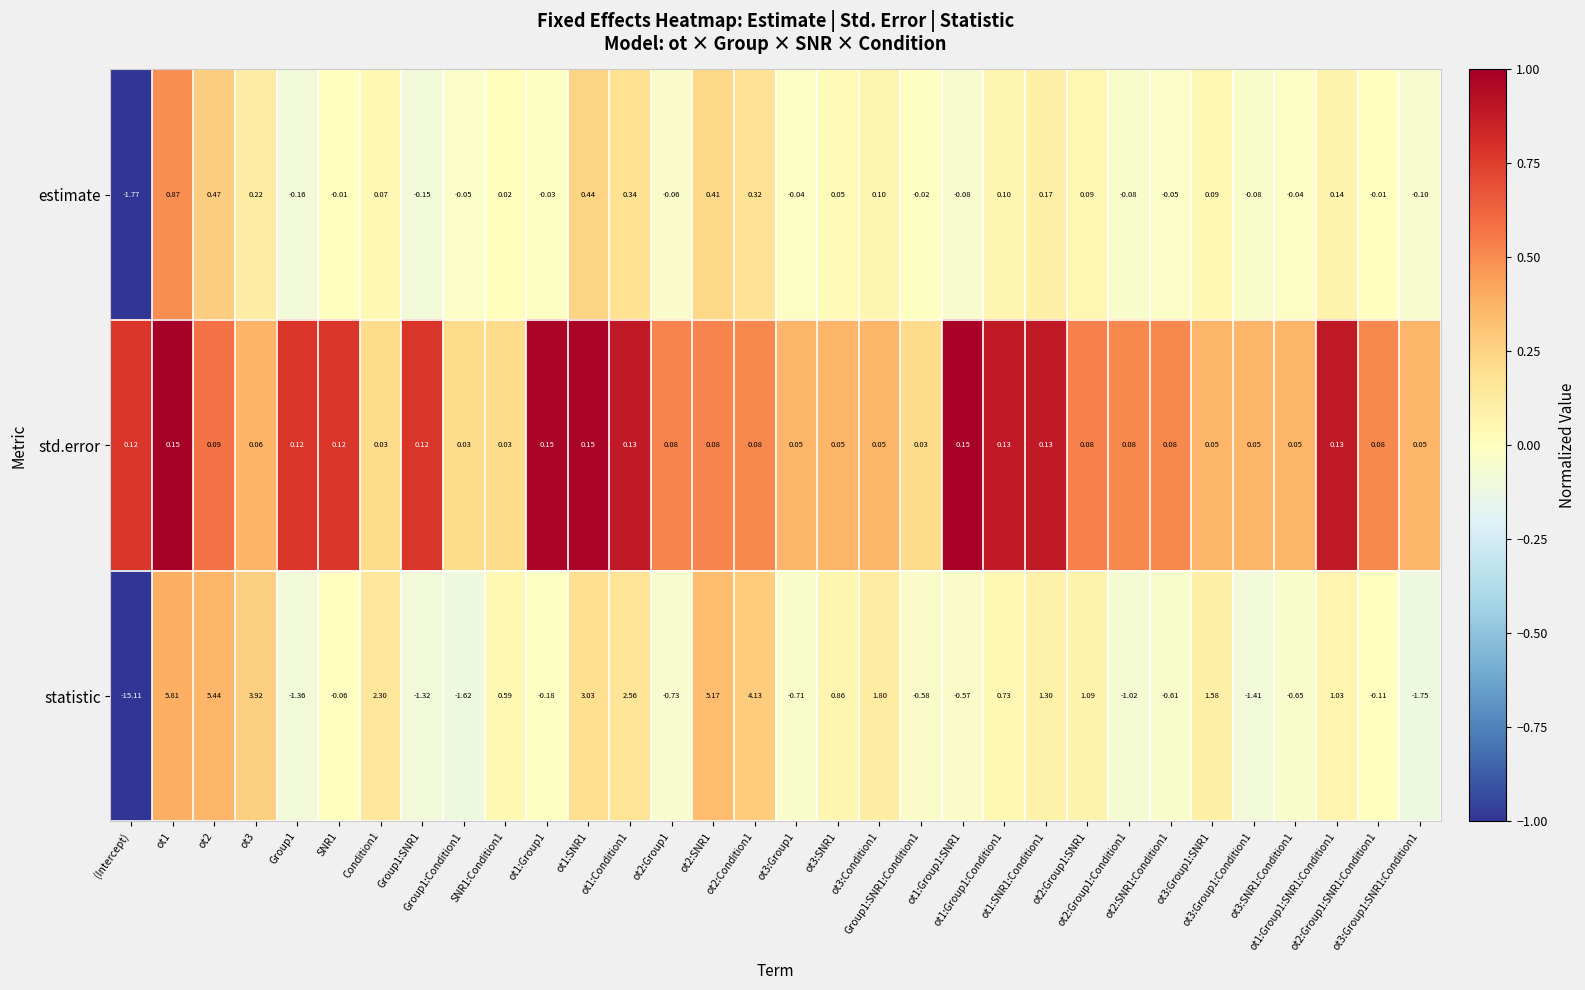

Which series has the largest total across all categories?

statistic